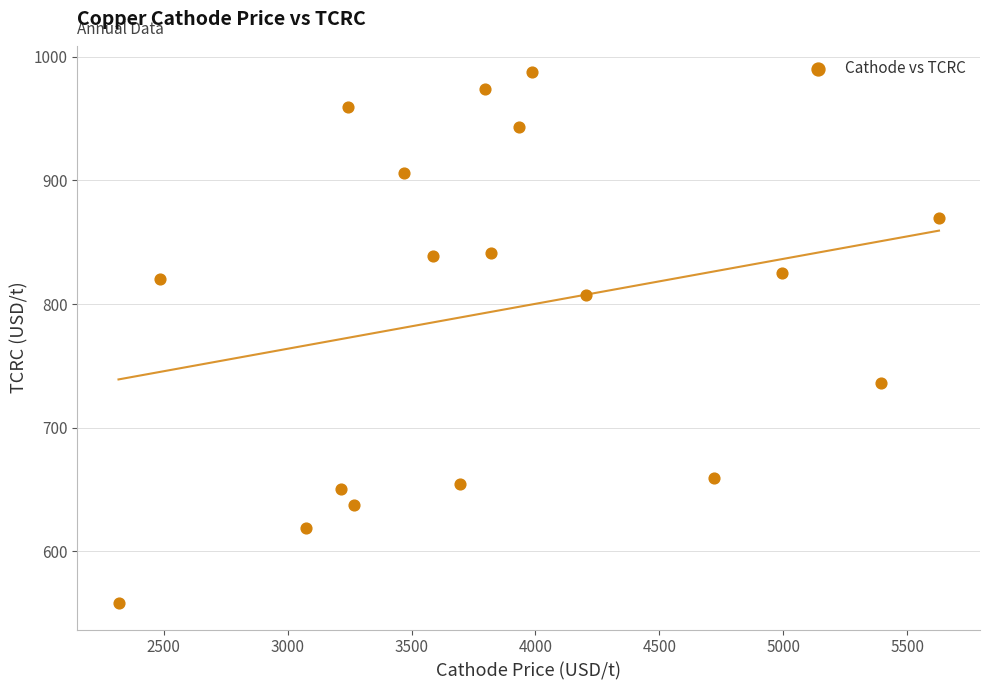

What is the range of Y values (max minus min)?

429.5